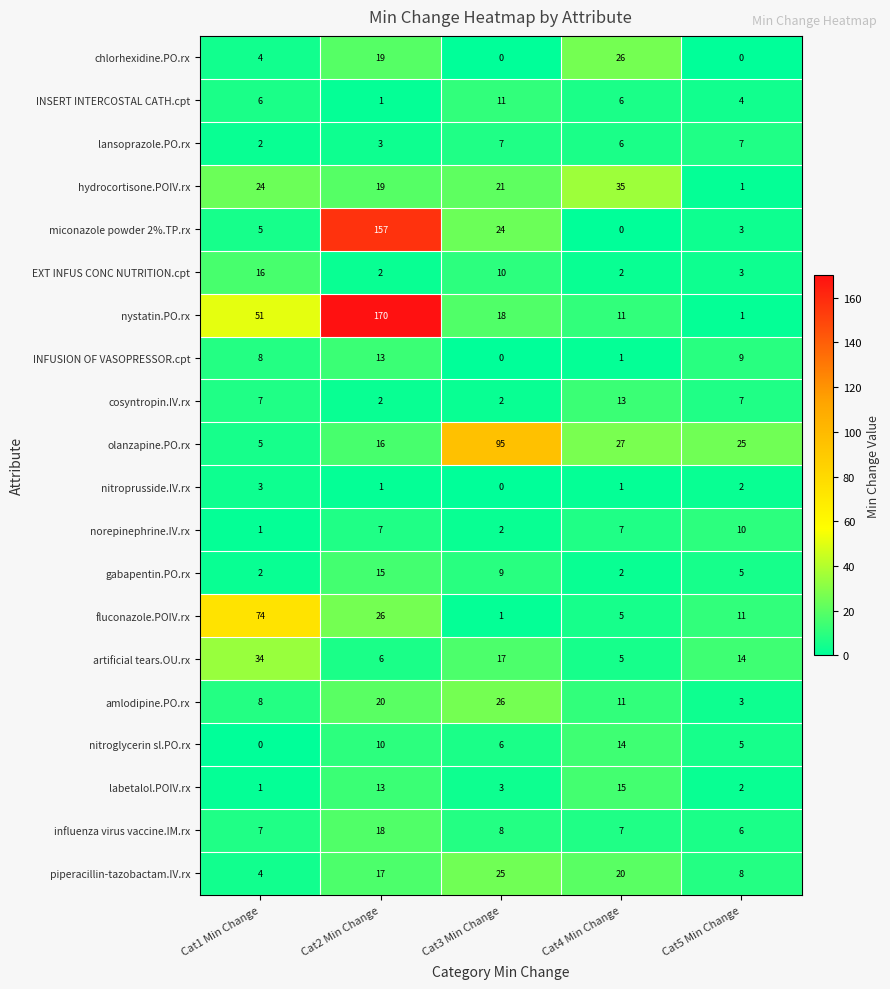

At which label is INFUSION OF VASOPRESSOR.cpt closest to 6?

Cat1 Min Change